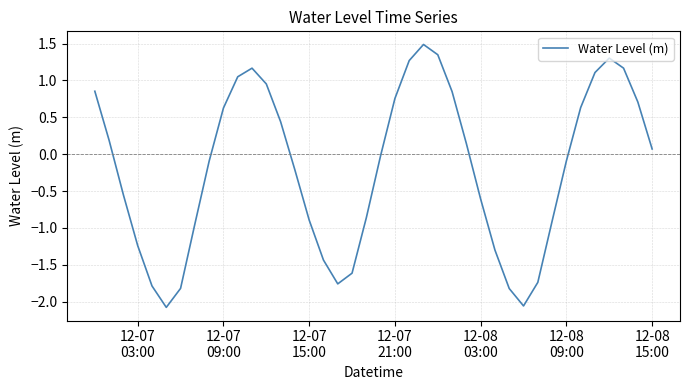

Count the number of values greater than 0.

19